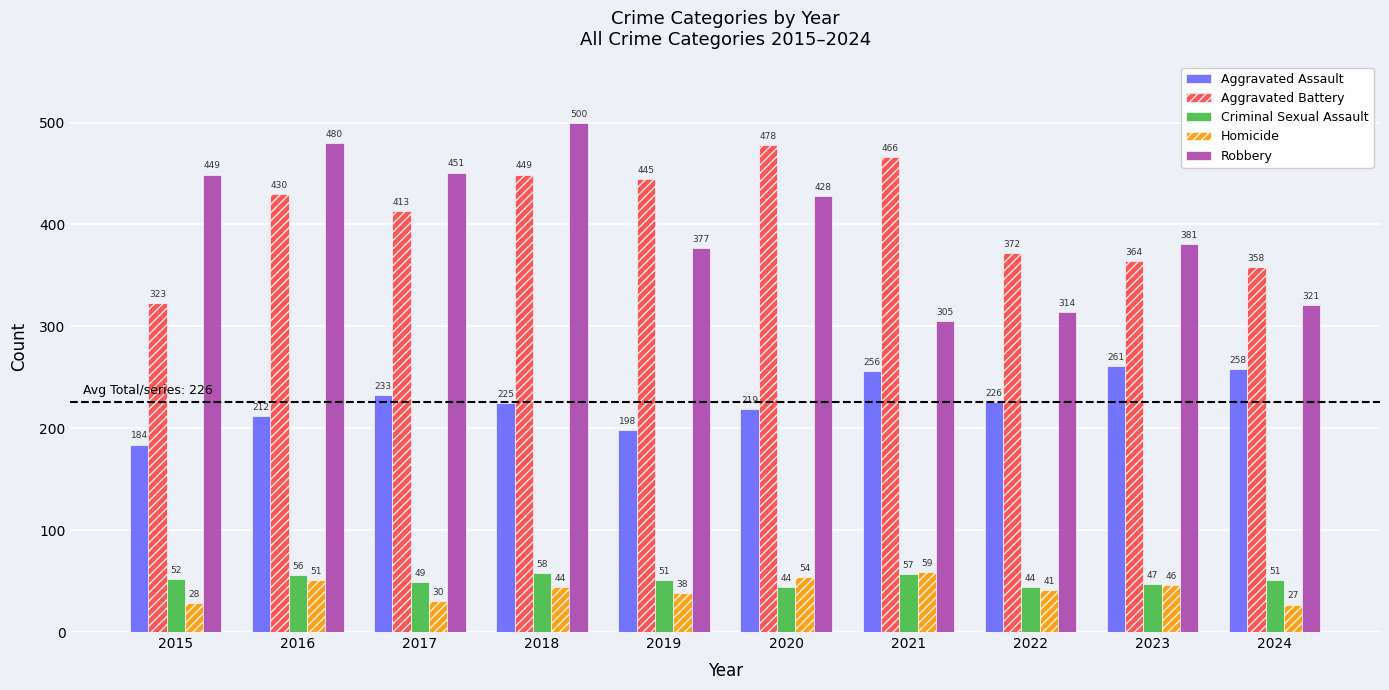

Which series has the largest range (max minus min)?

Robbery